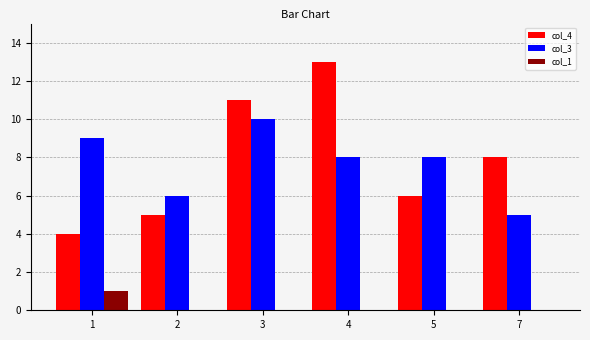

What is the total value across all series at 2?

11